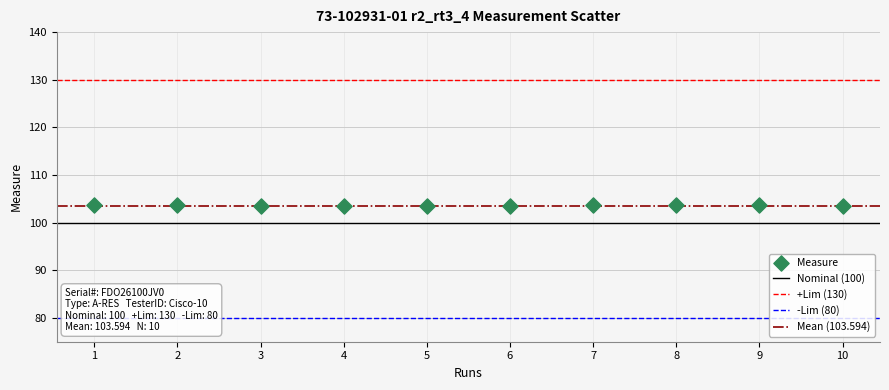

What is the average Y value?

103.6